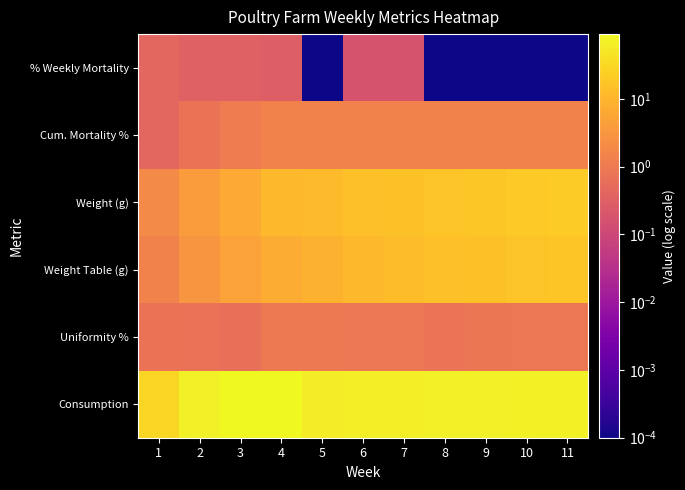

Which category has the highest value across all series?

3